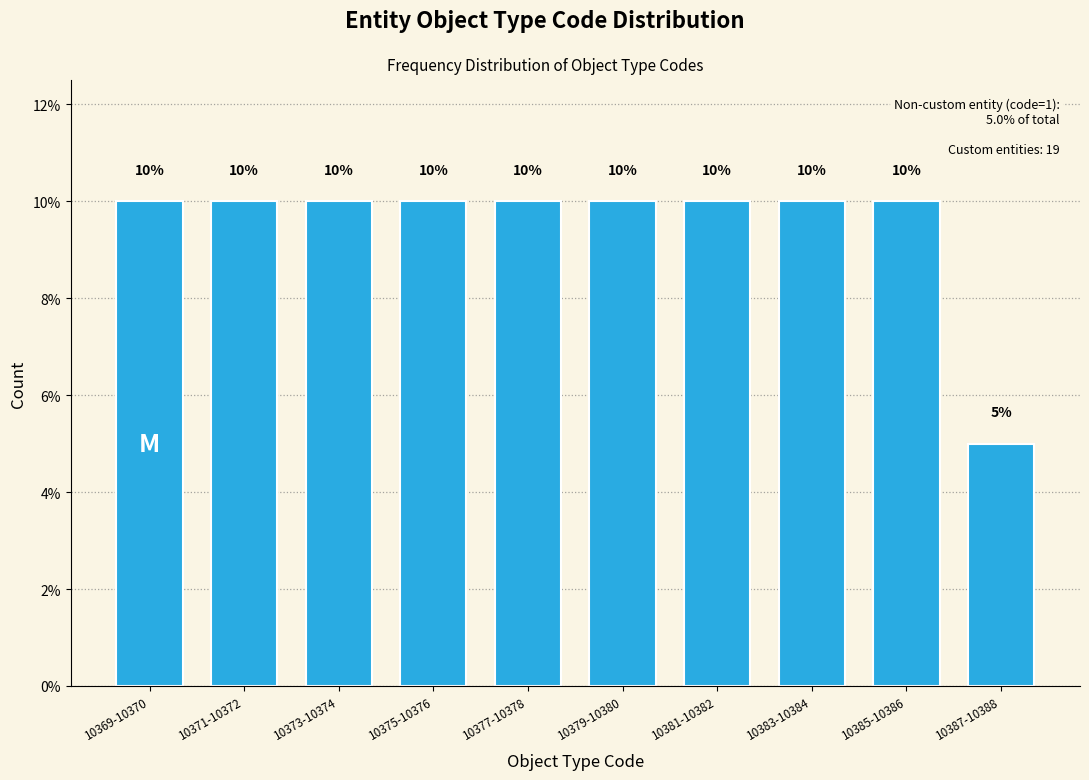

Reading left to right, what are all the values shown in this chart?

10	10	10	10	10	10	10	10	10	5